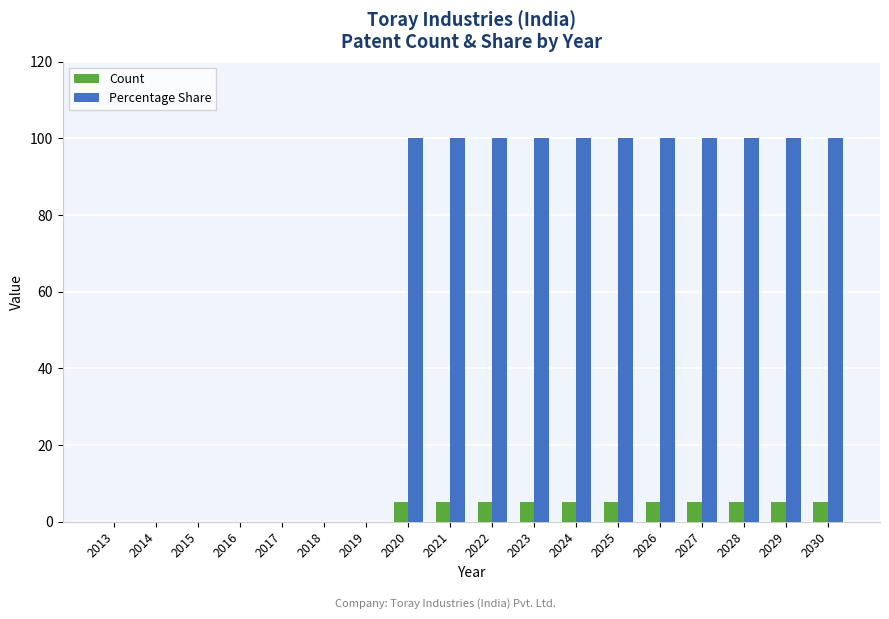

Reading right to left, transcribe all the data shown in this chart.

Count: 2030=5	2029=5	2028=5	2027=5	2026=5	2025=5	2024=5	2023=5	2022=5	2021=5	2020=5	2019=0	2018=0	2017=0	2016=0	2015=0	2014=0	2013=0
Percentage Share: 2030=100	2029=100	2028=100	2027=100	2026=100	2025=100	2024=100	2023=100	2022=100	2021=100	2020=100	2019=0	2018=0	2017=0	2016=0	2015=0	2014=0	2013=0